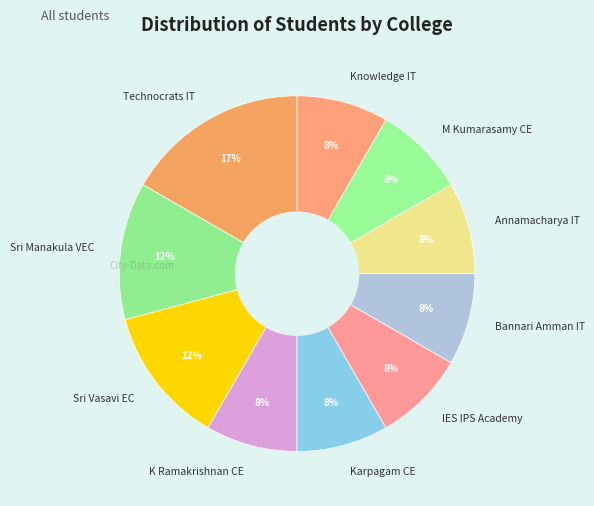

Does any single category account for the majority?

No